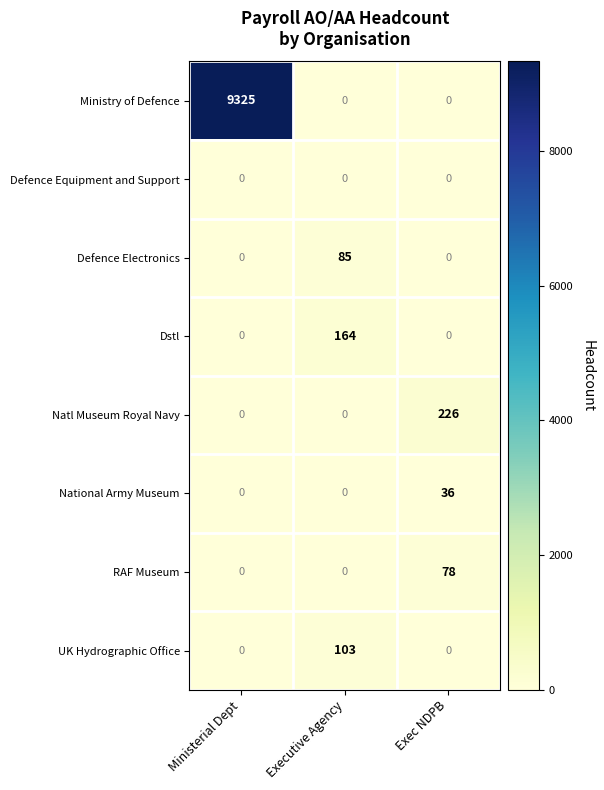

Which label corresponds to the largest value in the chart?

Ministerial Dept